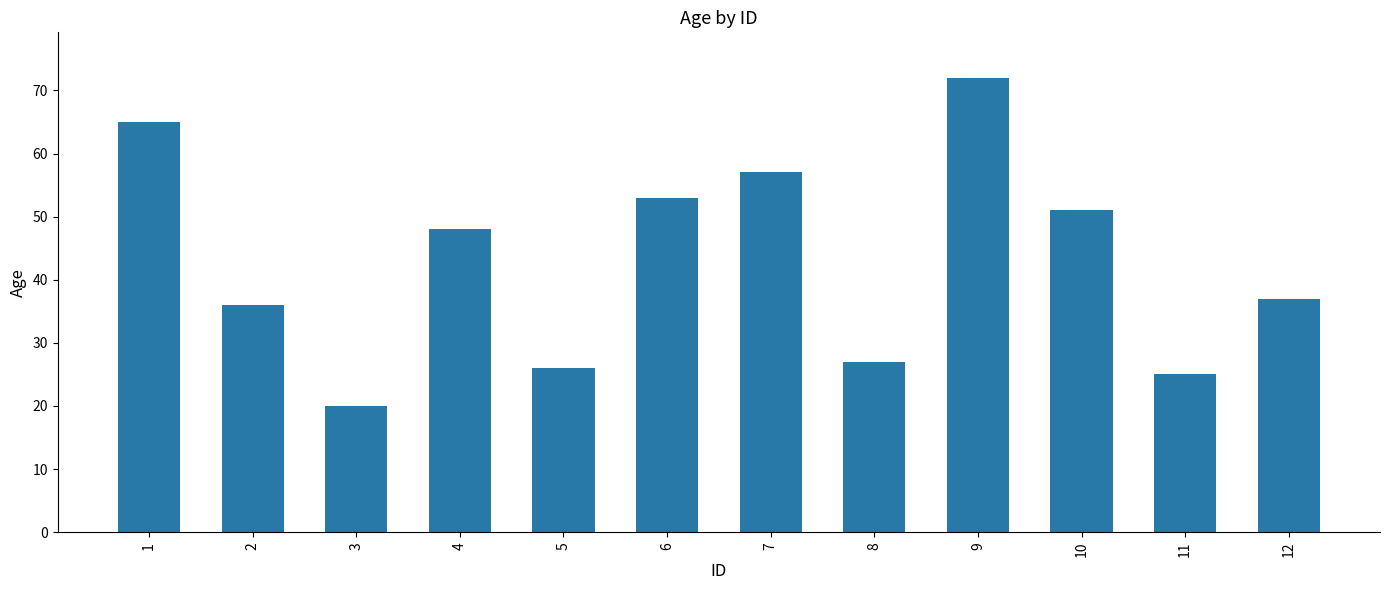

Which has a higher value, 10 or 9?

9